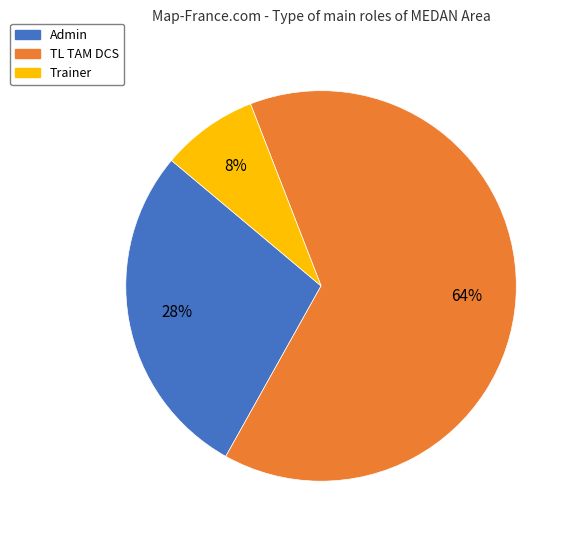

Does TL TAM DCS represent more than half of the total?

Yes